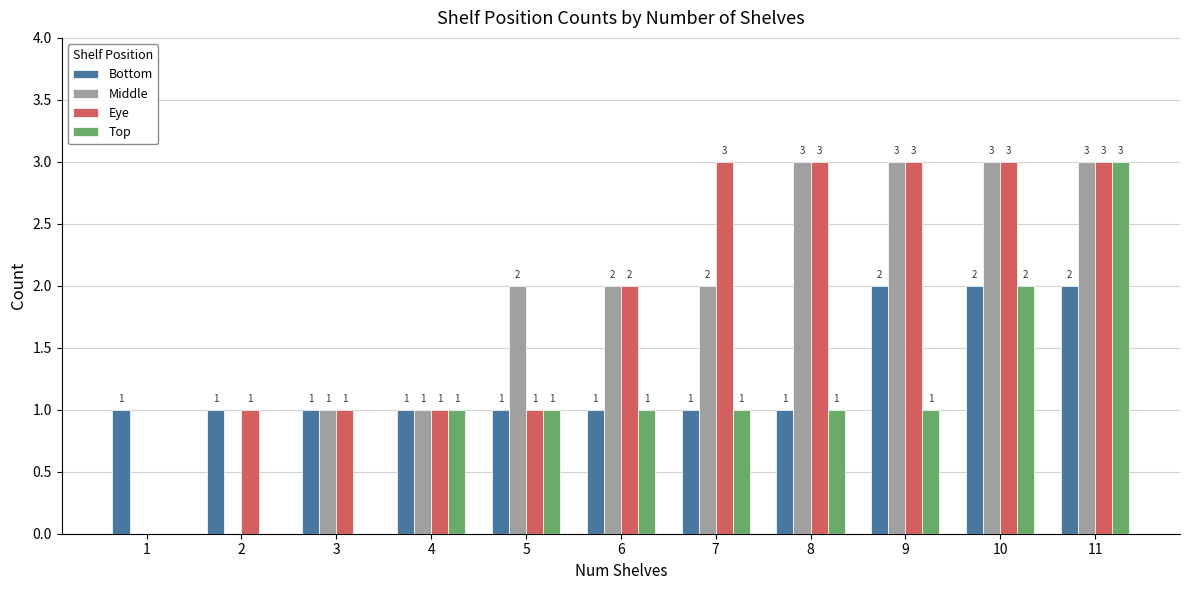

Reading left to right, what are all the values shown in this chart?

Bottom: 1	1	1	1	1	1	1	1	2	2	2
Middle: 0	0	1	1	2	2	2	3	3	3	3
Eye: 0	1	1	1	1	2	3	3	3	3	3
Top: 0	0	0	1	1	1	1	1	1	2	3